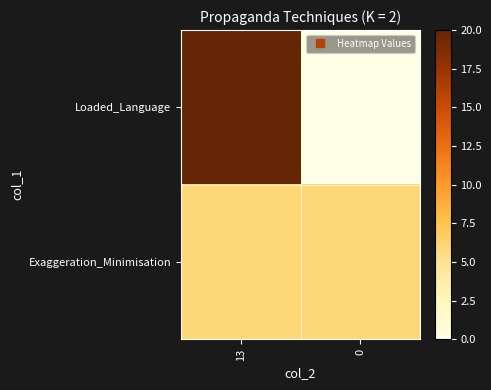

Between 0 and 13, which is larger?

13